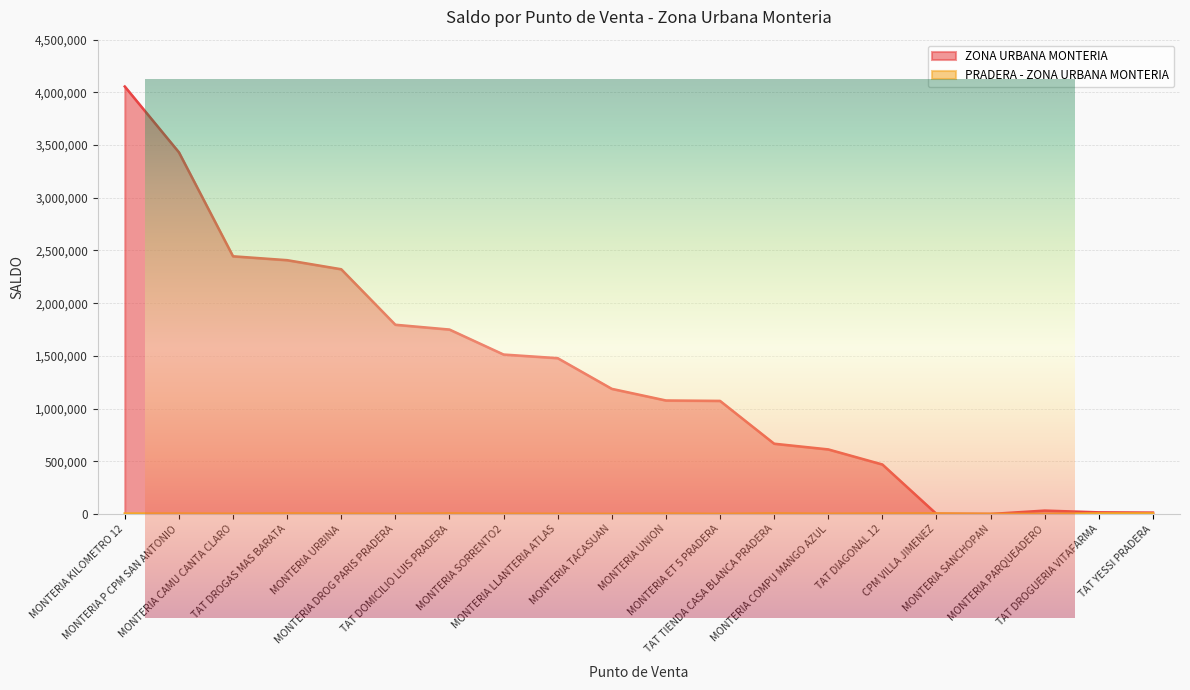

What is the value of the PRADERA - ZONA URBANA MONTERIA point at the 10th from the left?

1226